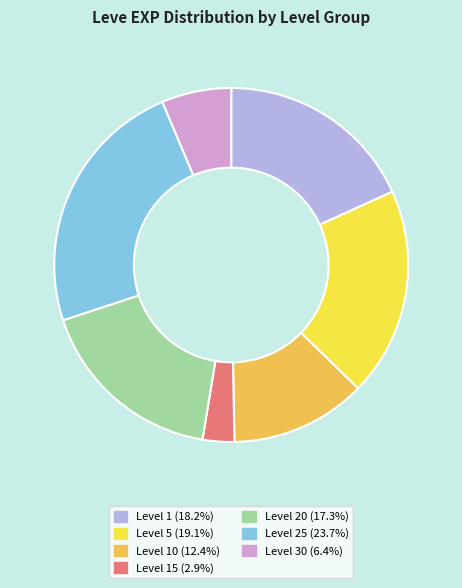

How many segments does this pie chart have?

7